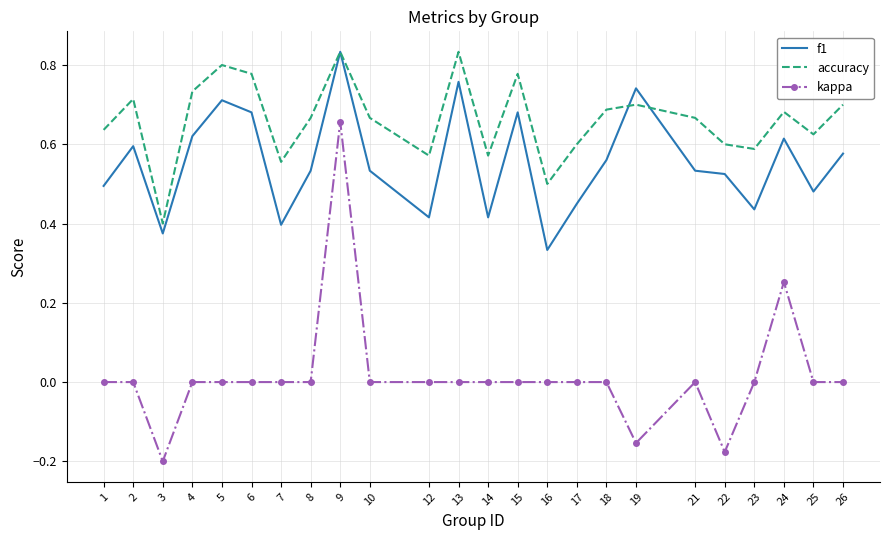

True or false: kappa and accuracy cross at least once.

False